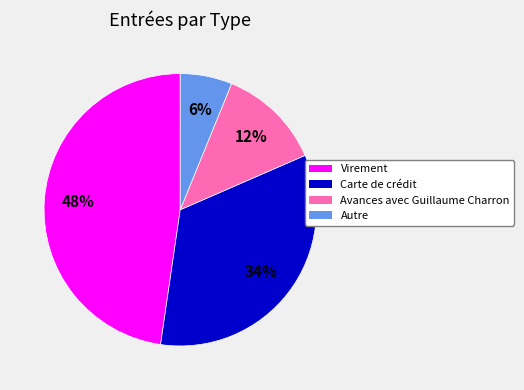

Combined, do Autre and Carte de crédit account for over 50%?

No